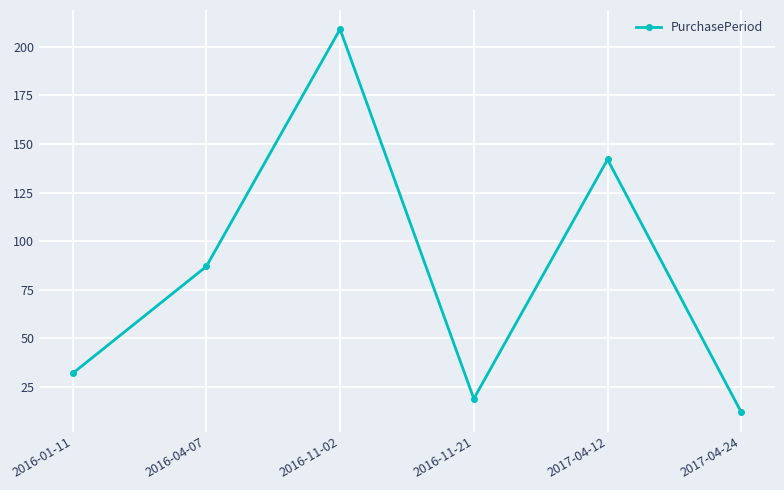

How many values are below 87?

3